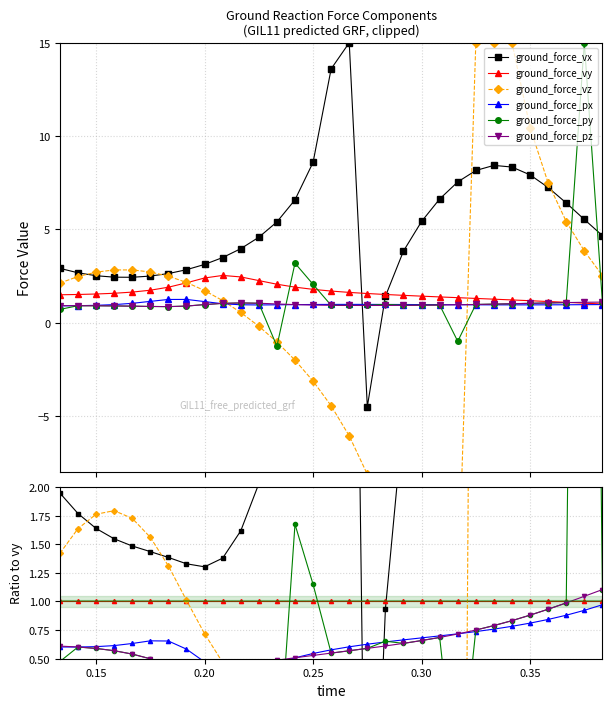

What is the difference between the maximum and minimum values in the ground_force_vz series?

23.5